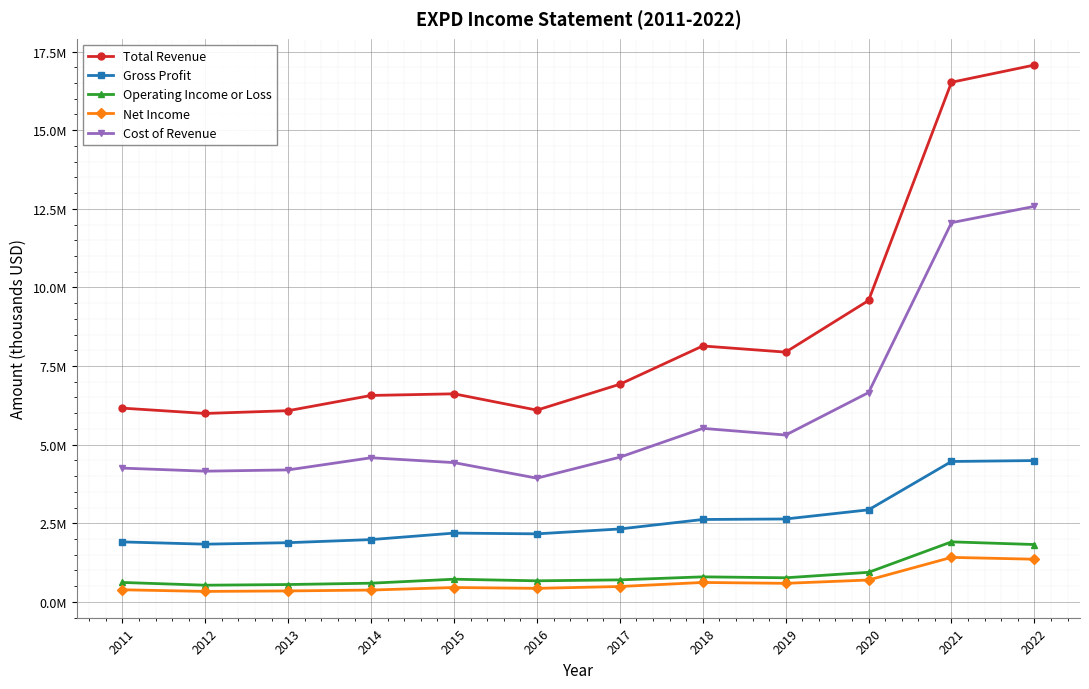

At which category does Gross Profit reach its first local peak?

2015